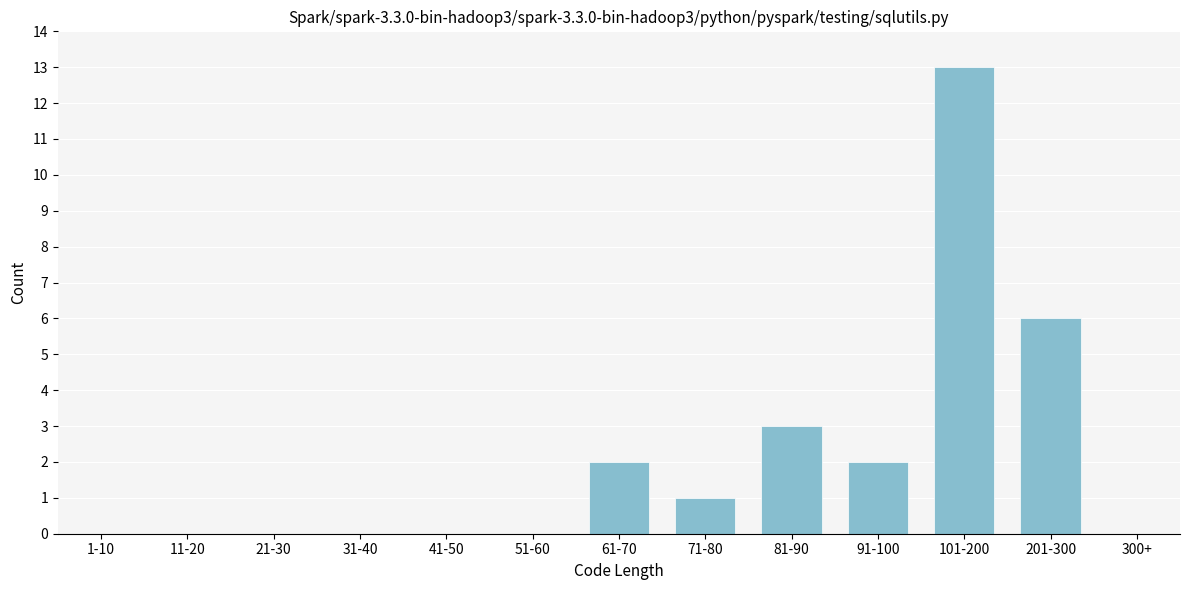

Reading left to right, extract all data points from this chart.

1-10=0	11-20=0	21-30=0	31-40=0	41-50=0	51-60=0	61-70=2	71-80=1	81-90=3	91-100=2	101-200=13	201-300=6	300+=0